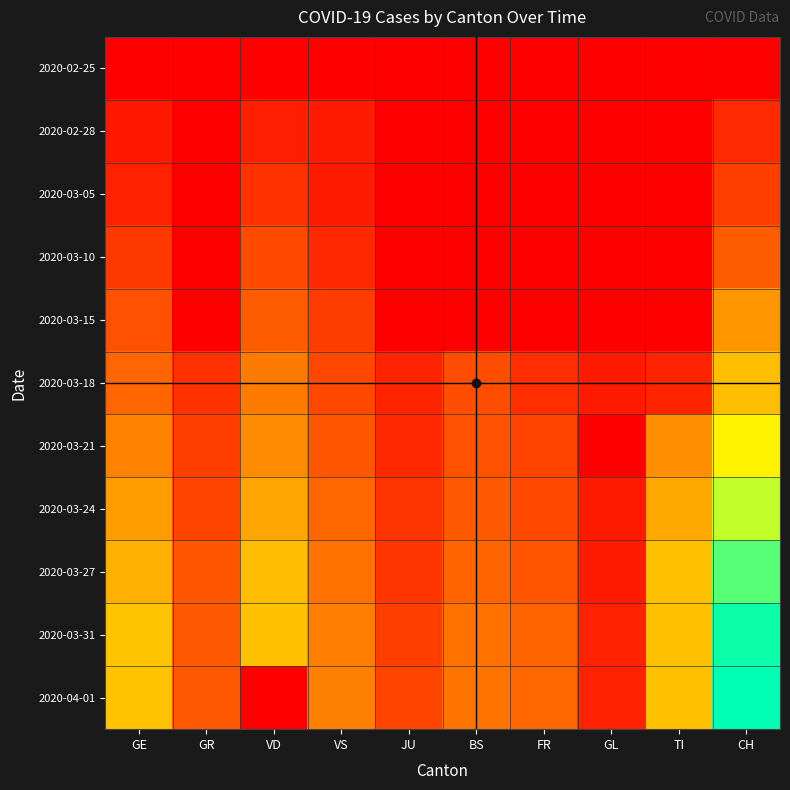

Between GE and GR, which series saw the biggest shift?

2020-03-31